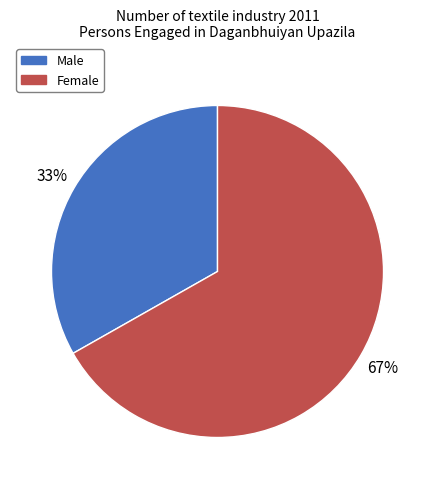

Do Male and Female together represent more than half of the pie?

Yes